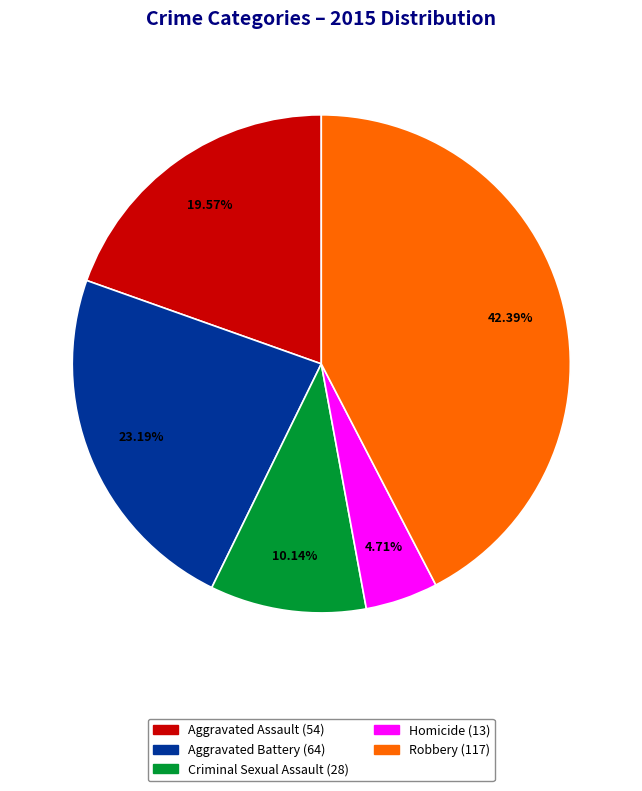

Which has a higher value, Aggravated Battery or Aggravated Assault?

Aggravated Battery